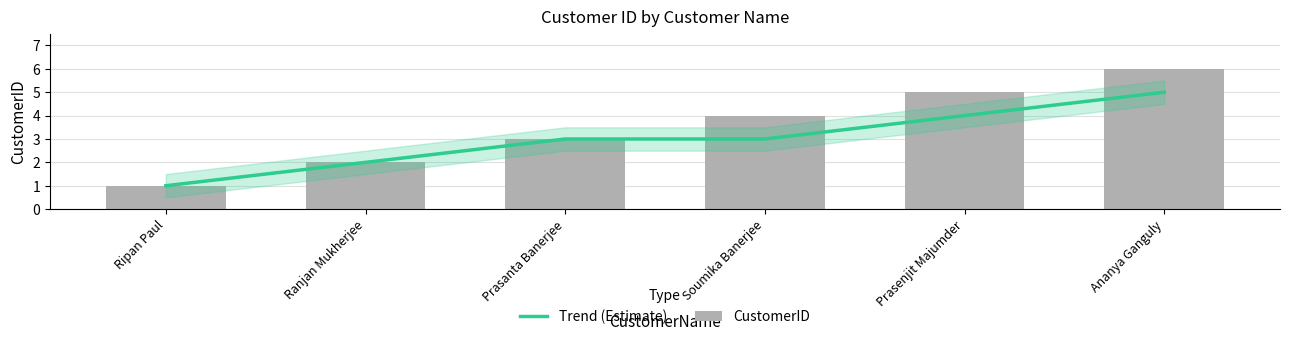

Reading left to right, what are all the values shown in this chart?

Trend (Estimate): 1	2	3	3	4	5
CustomerID: 1	2	3	4	5	6